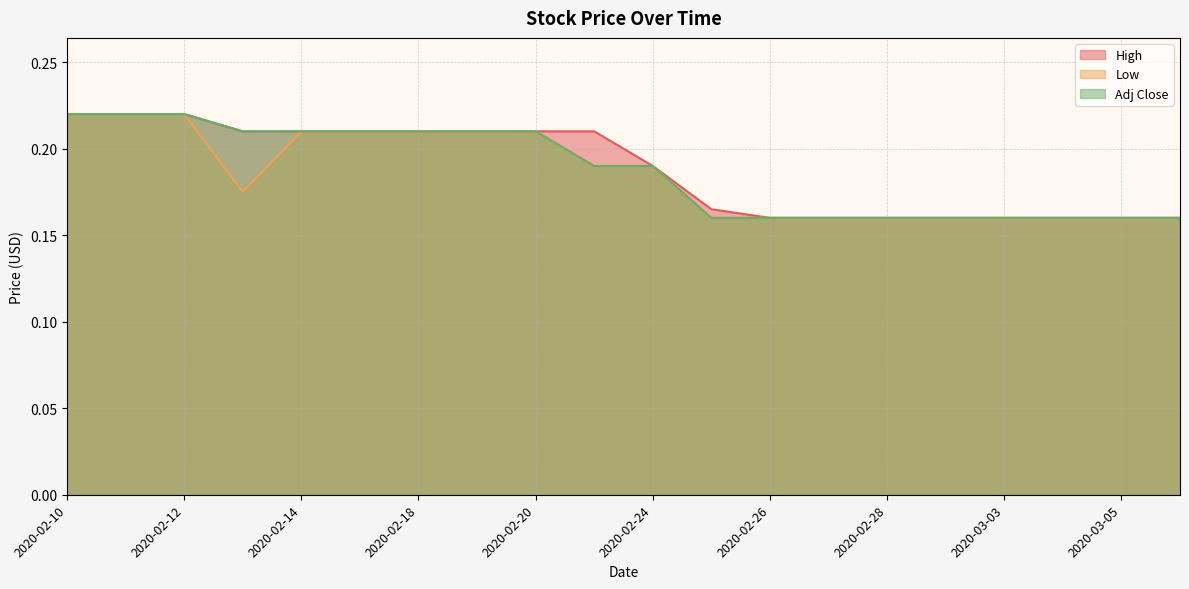

True or false: Adj Close and Low intersect in this chart.

False